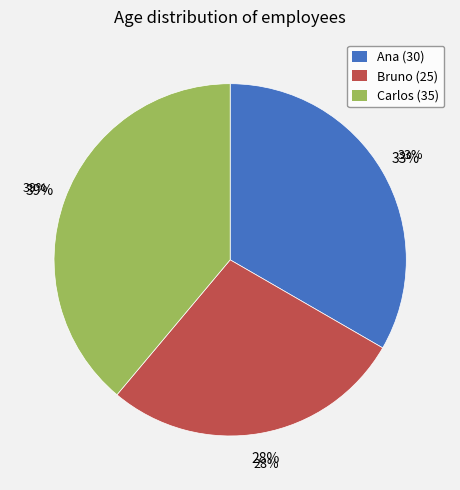

What is the change in value from Bruno to Carlos?

+10